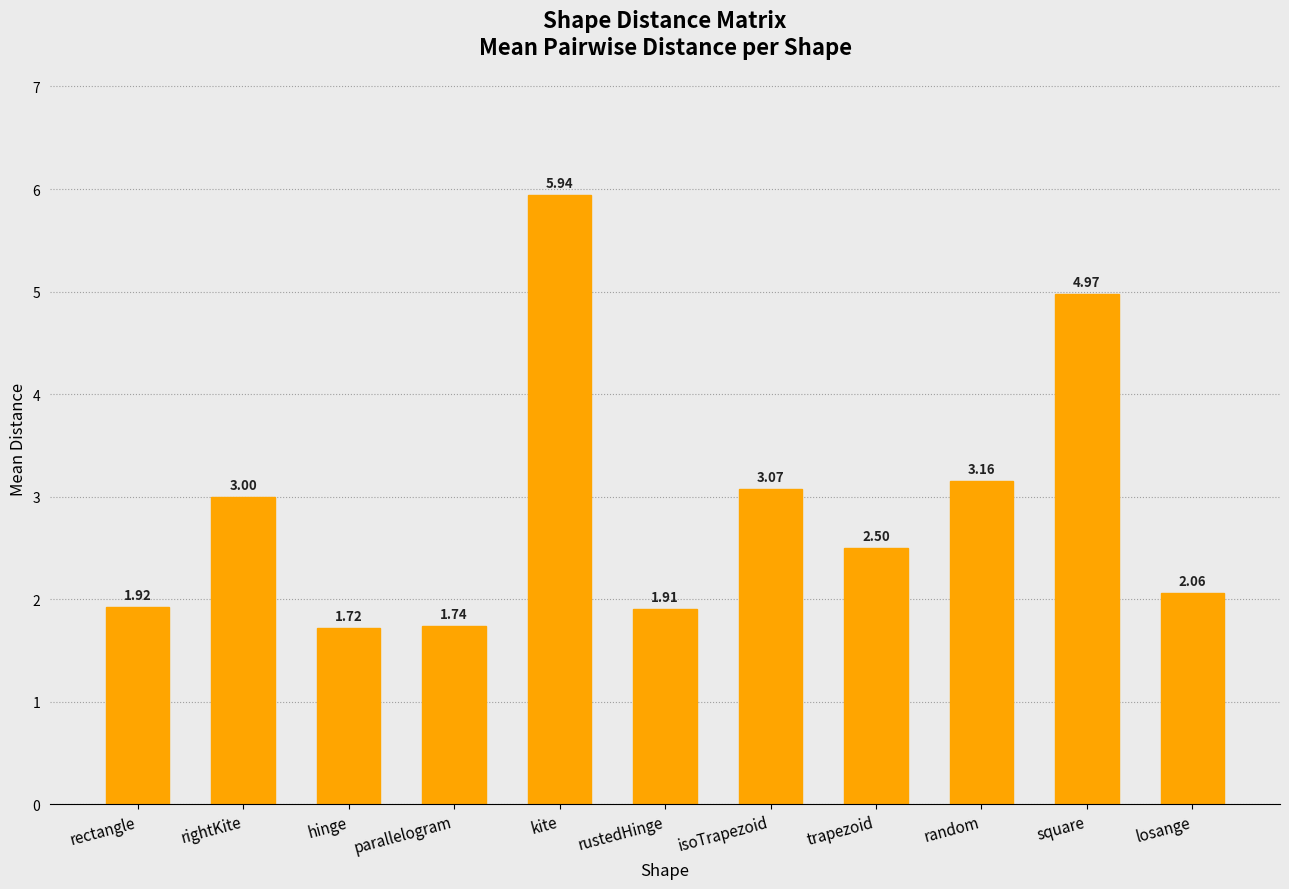

What is the difference between the values at rustedHinge and hinge?

0.2